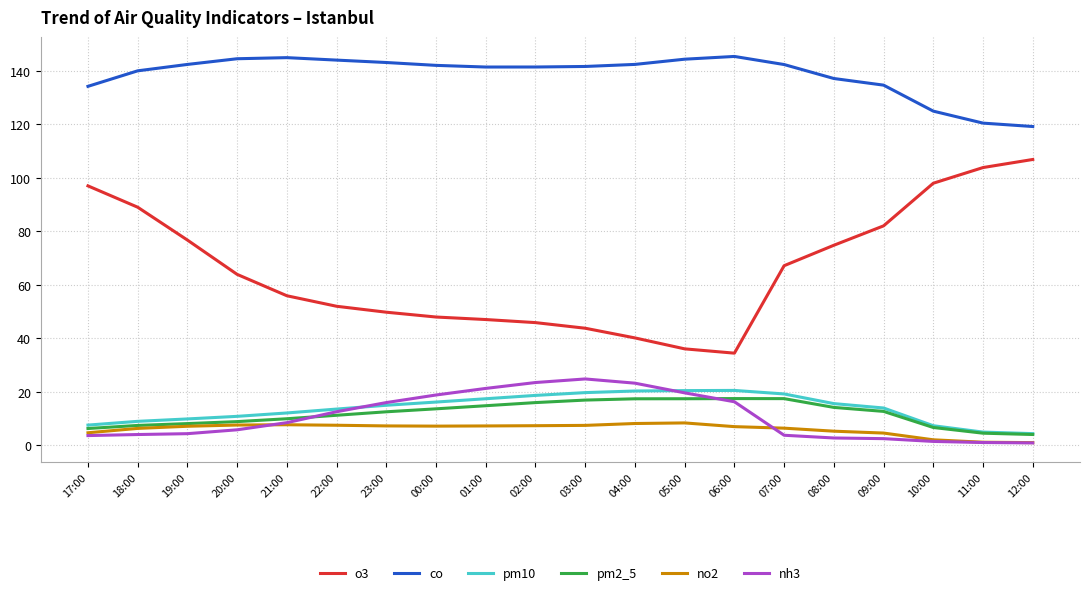

What is the total value across all series at 23:00?

243.9